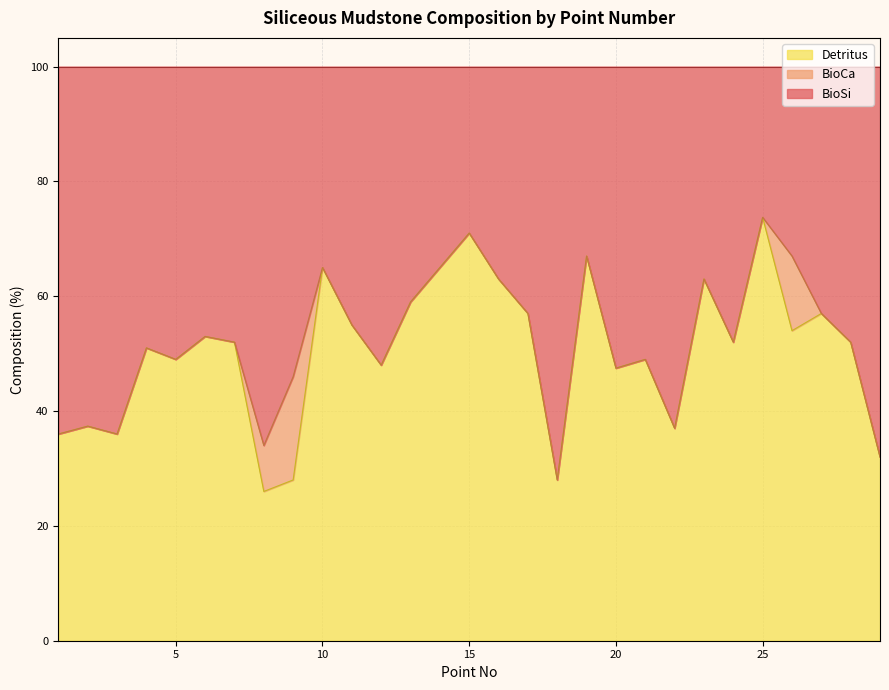

Which series has the largest range (max minus min)?

Detritus